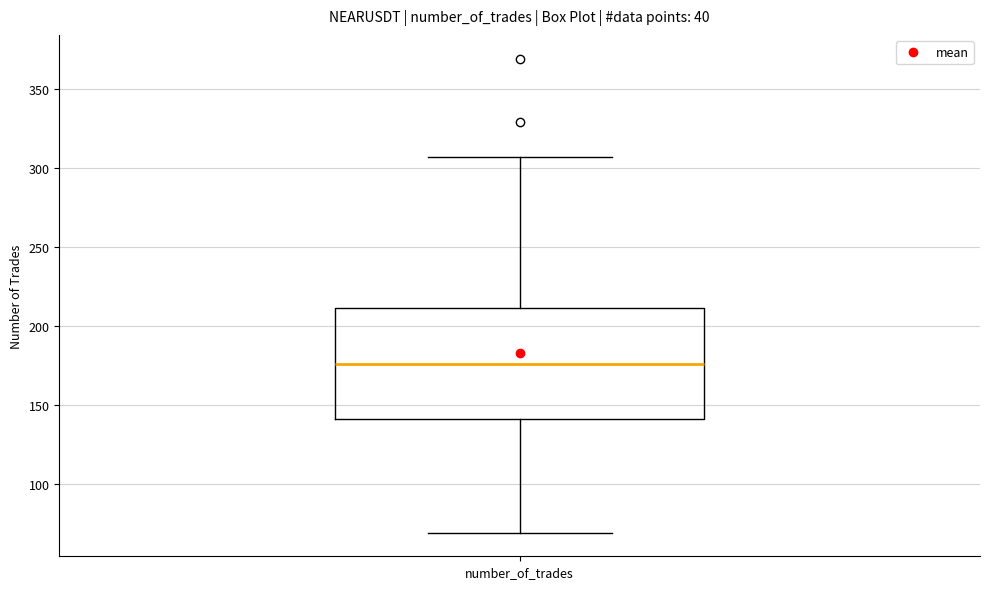

Where does the median line of the box for number_of_trades sit on the y-axis? The values are not printed on the chart, so give them approximately, as read against the axis.

175